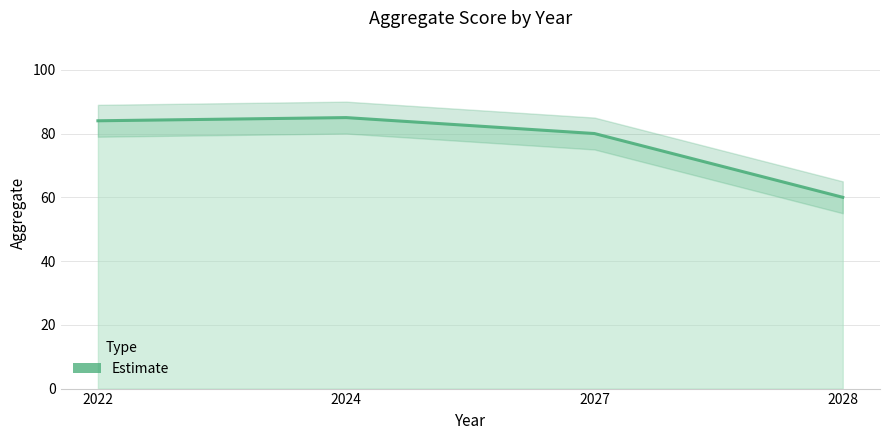

How many values are below 84?

2